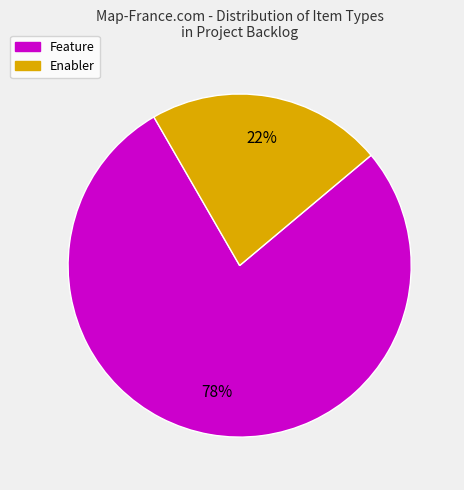

To the nearest percent, what is the average slice percentage?

50%